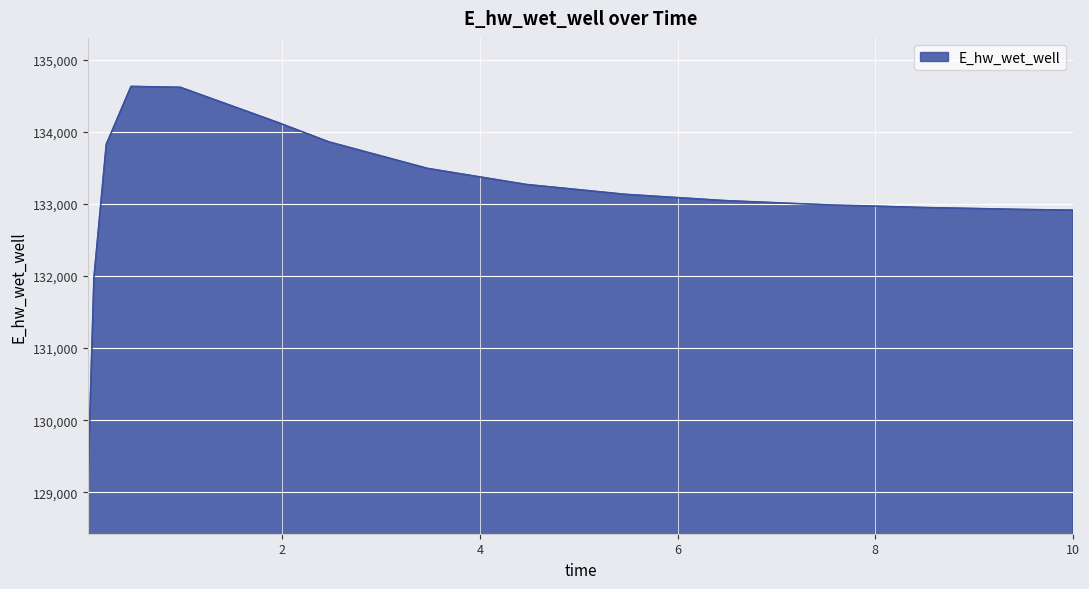

What is the difference between the maximum and minimum values?

5557.8